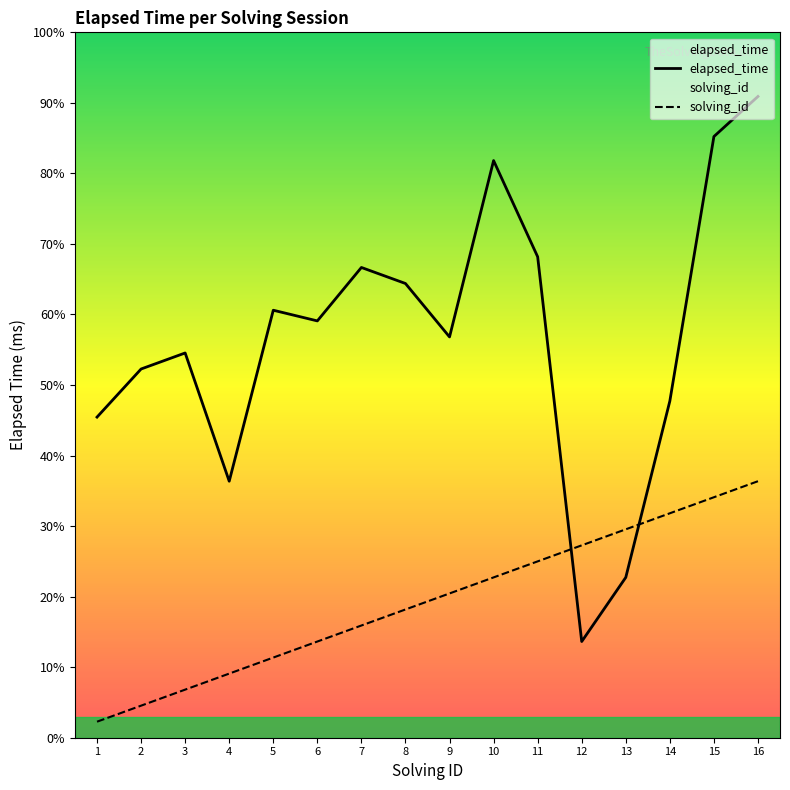

At which category does elapsed_time reach its first local valley?

4